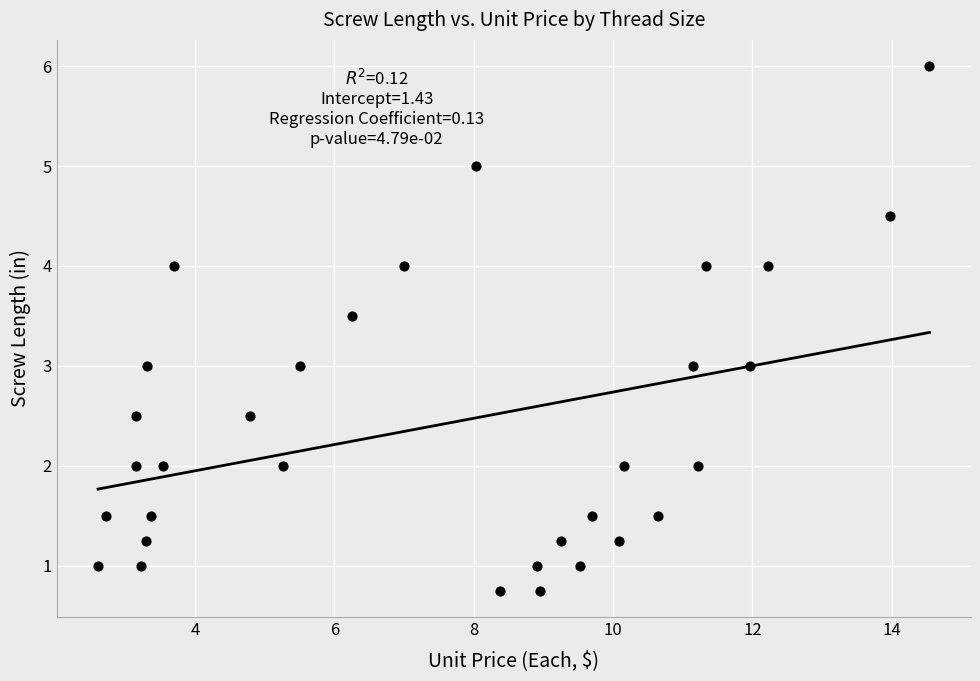

What is the range of X values (max minus min)?

11.9